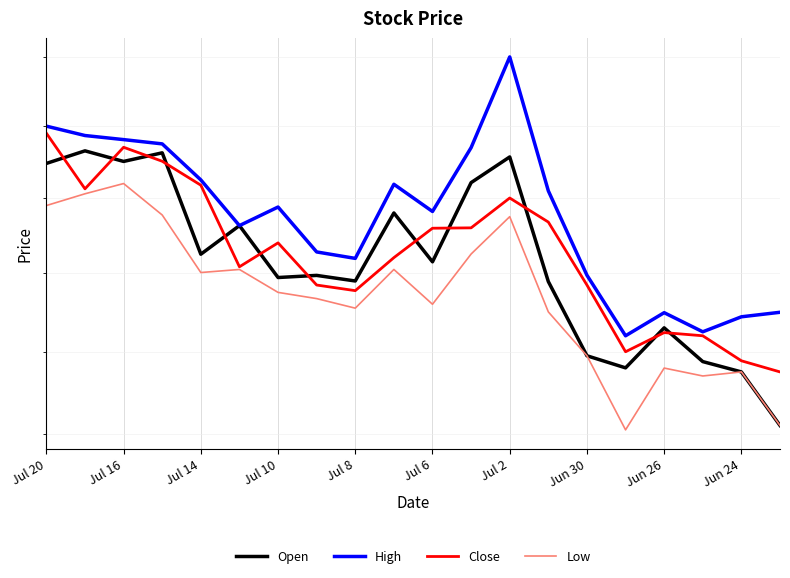

True or false: High has more than 1 points higher than both neighbors.

True